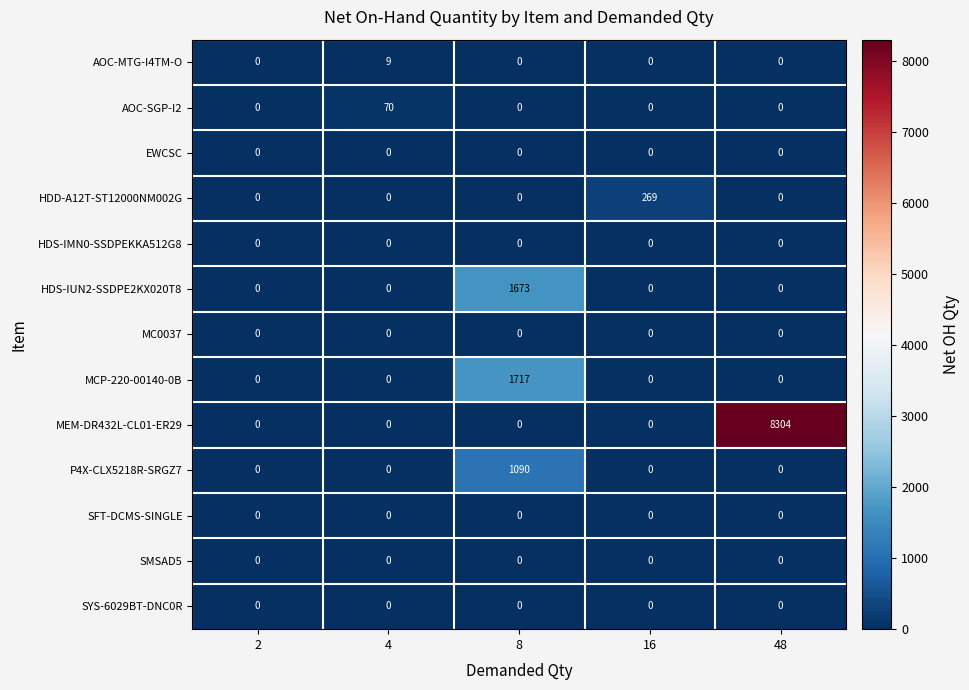

What is the greatest value displayed?

8304